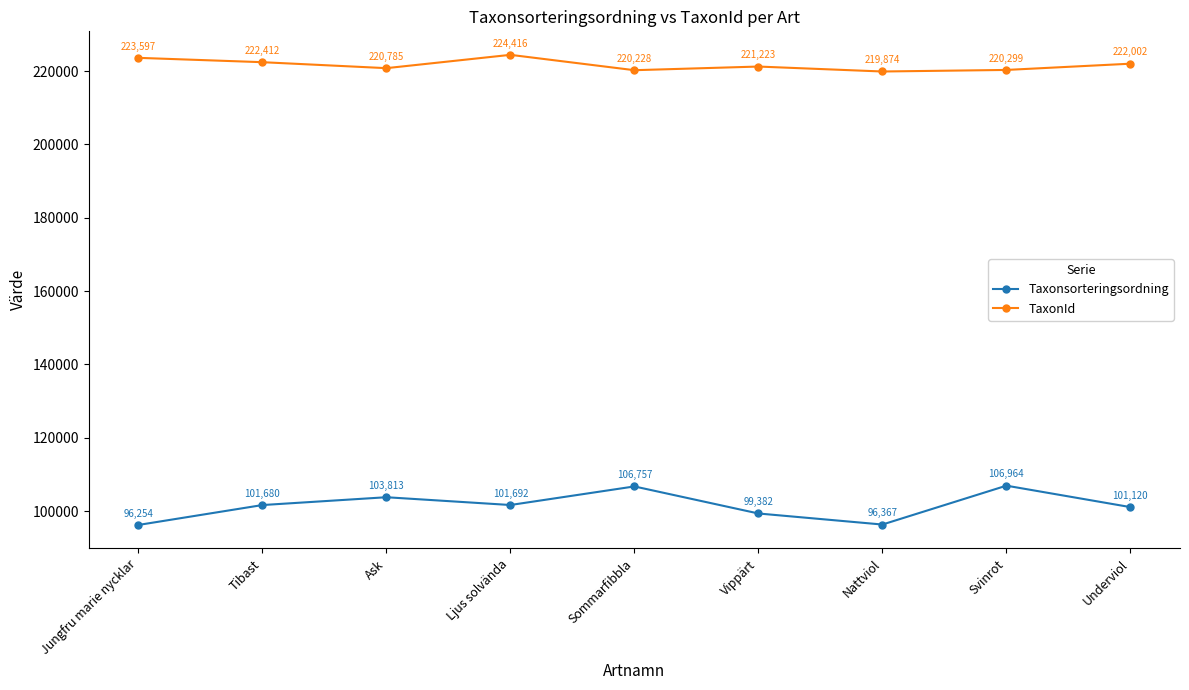

How many values in the TaxonId series are below 221223?

4